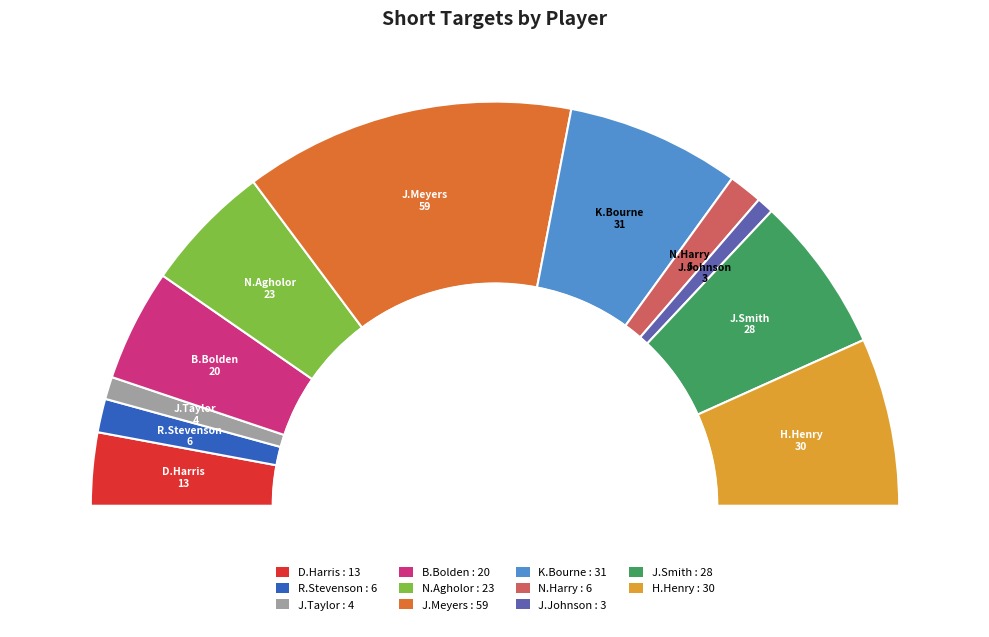

To the nearest percent, what is the combined percentage of N.Agholor and R.Stevenson?

13%